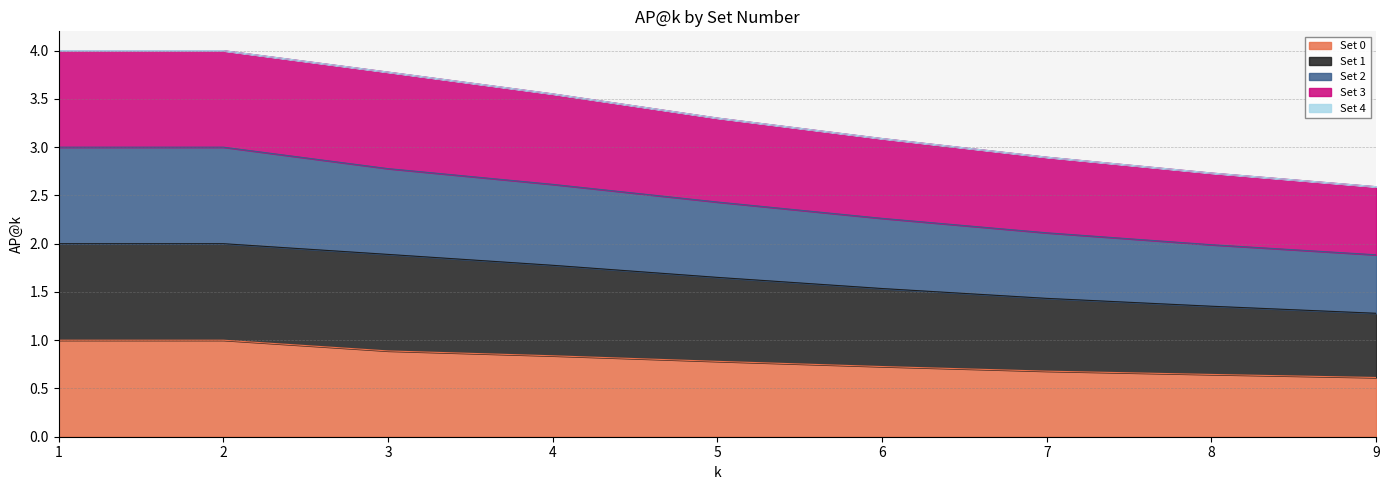

At how many categories does at least one series exceed 0?

9